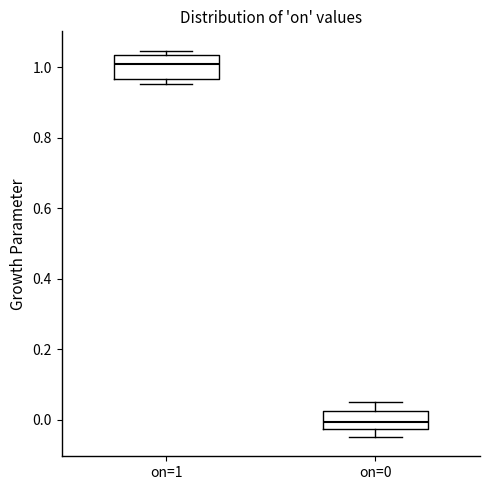

Reading left to right, transcribe this box plot: for each box, give where its median line is, the range the box spans, and where its two whiskers end, as read against the y-axis. The values are not printed on the chart, so give them approximately, as read against the axis.

on=1: median 1.02, box 0.96 to 1.04, whiskers 0.96 (just below the box's lower edge) to 1.04 (just above the box's upper edge)
on=0: median 0.00, box -0.02 to 0.02, whiskers -0.04 to 0.04